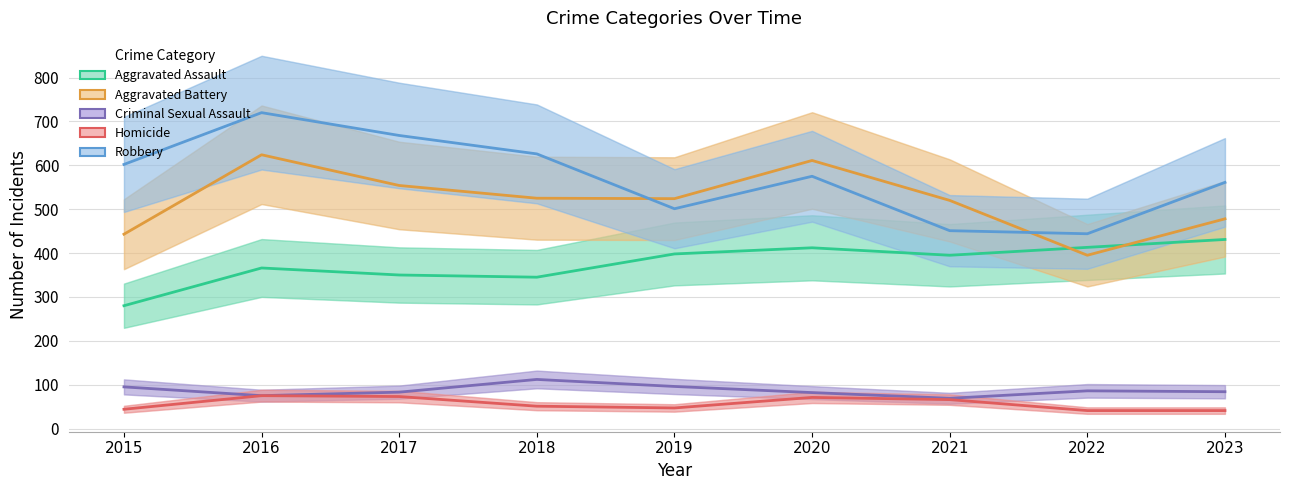

What is the difference between the maximum and minimum values in the Aggravated Assault series?

151